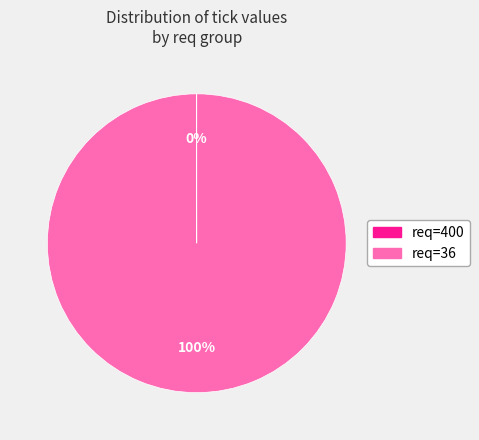

Which slice is the largest?

req=36